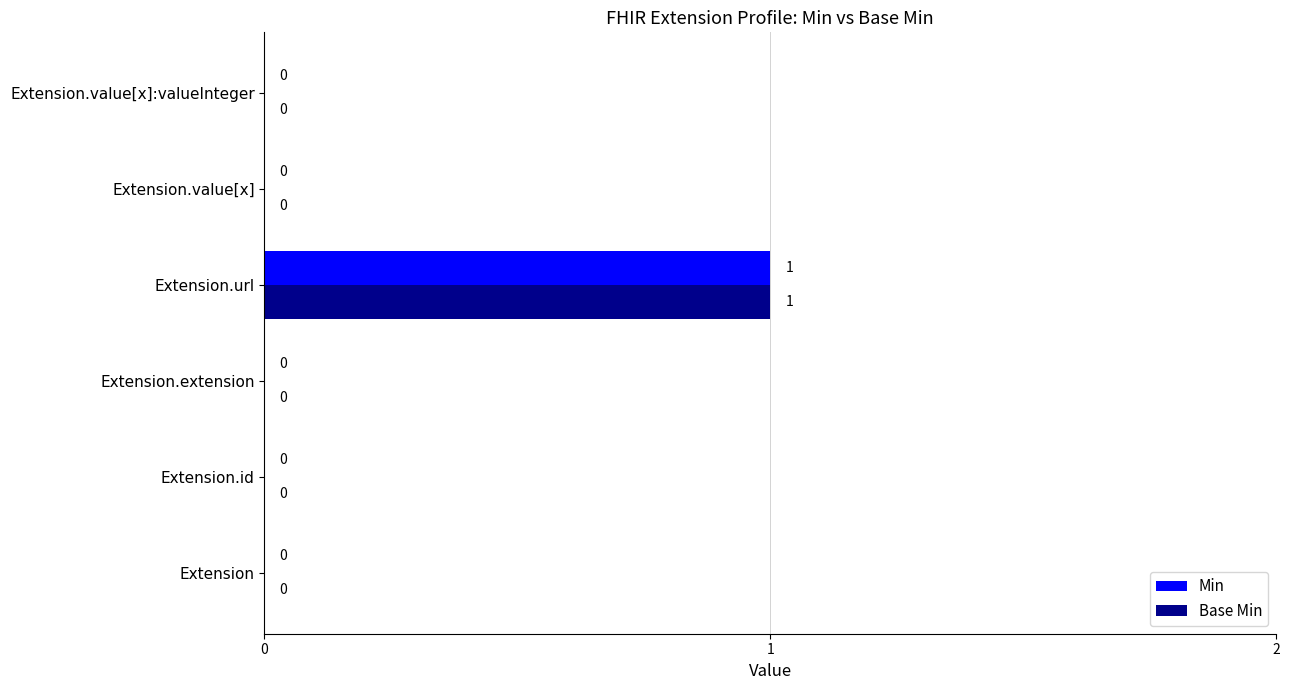

Is it true that Base Min equals 0 at Extension.extension?

True